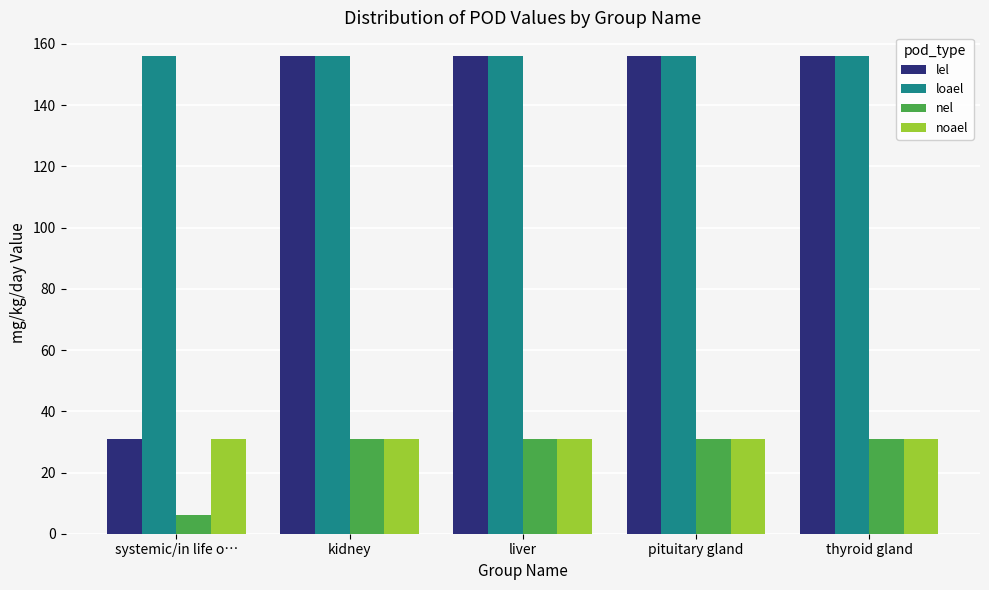

Reading right to left, list all the values displayed in this chart.

lel: thyroid gland=156	pituitary gland=156	liver=156	kidney=156	systemic/in life o…=31
loael: thyroid gland=156	pituitary gland=156	liver=156	kidney=156	systemic/in life o…=156
nel: thyroid gland=31	pituitary gland=31	liver=31	kidney=31	systemic/in life o…=6
noael: thyroid gland=31	pituitary gland=31	liver=31	kidney=31	systemic/in life o…=31